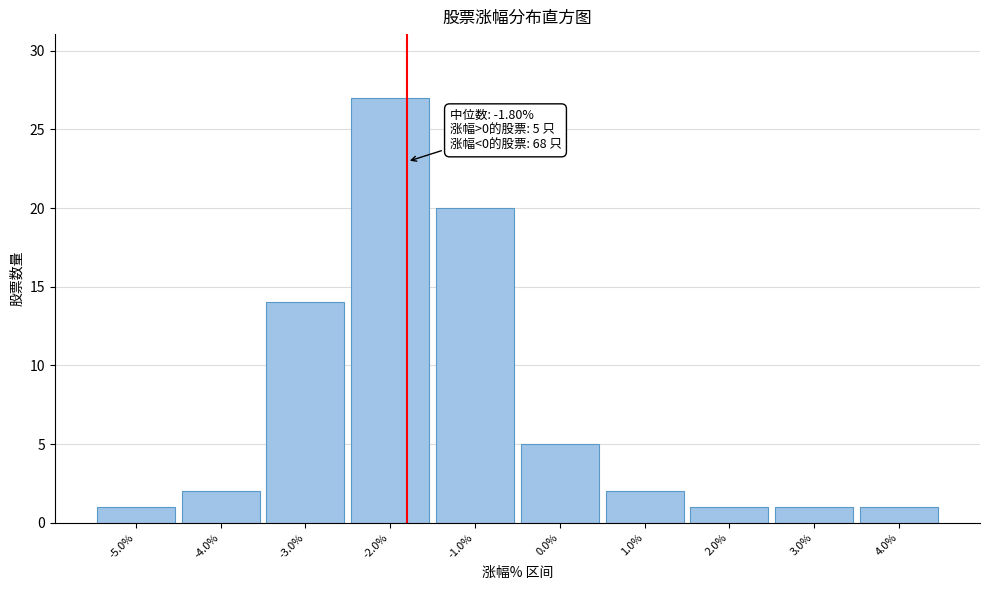

Over which range of the x-axis is the bar tallest?

-2.5 to -1.5